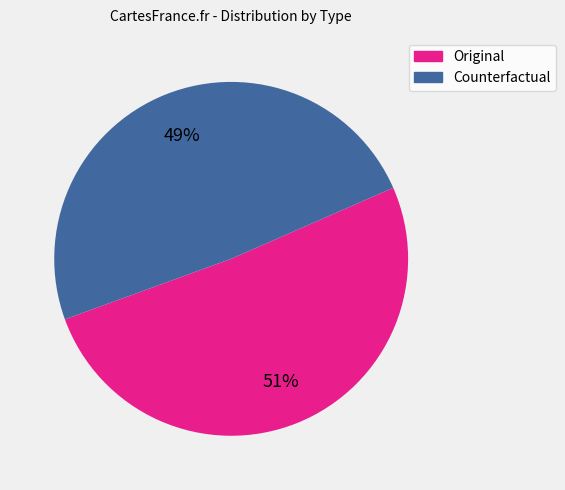

Which has a higher value, Original or Counterfactual?

Original